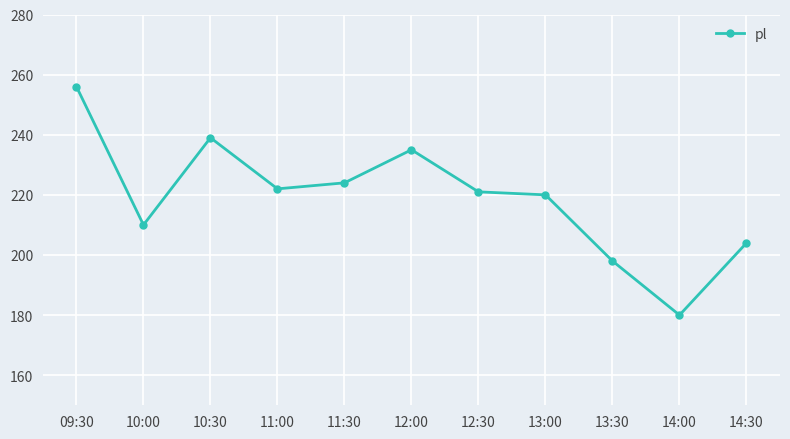

Is it true that the value at 14:30 is 204?

True